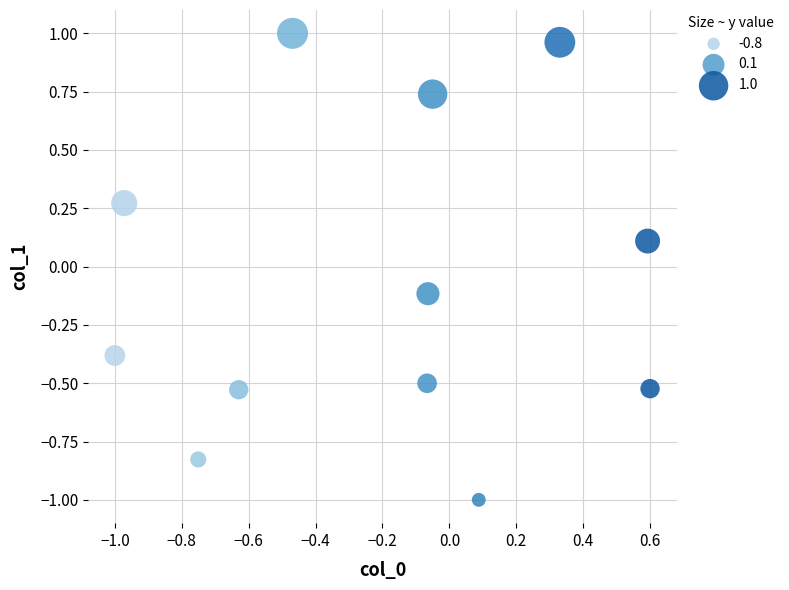

What is the range of Y values (max minus min)?

2.0